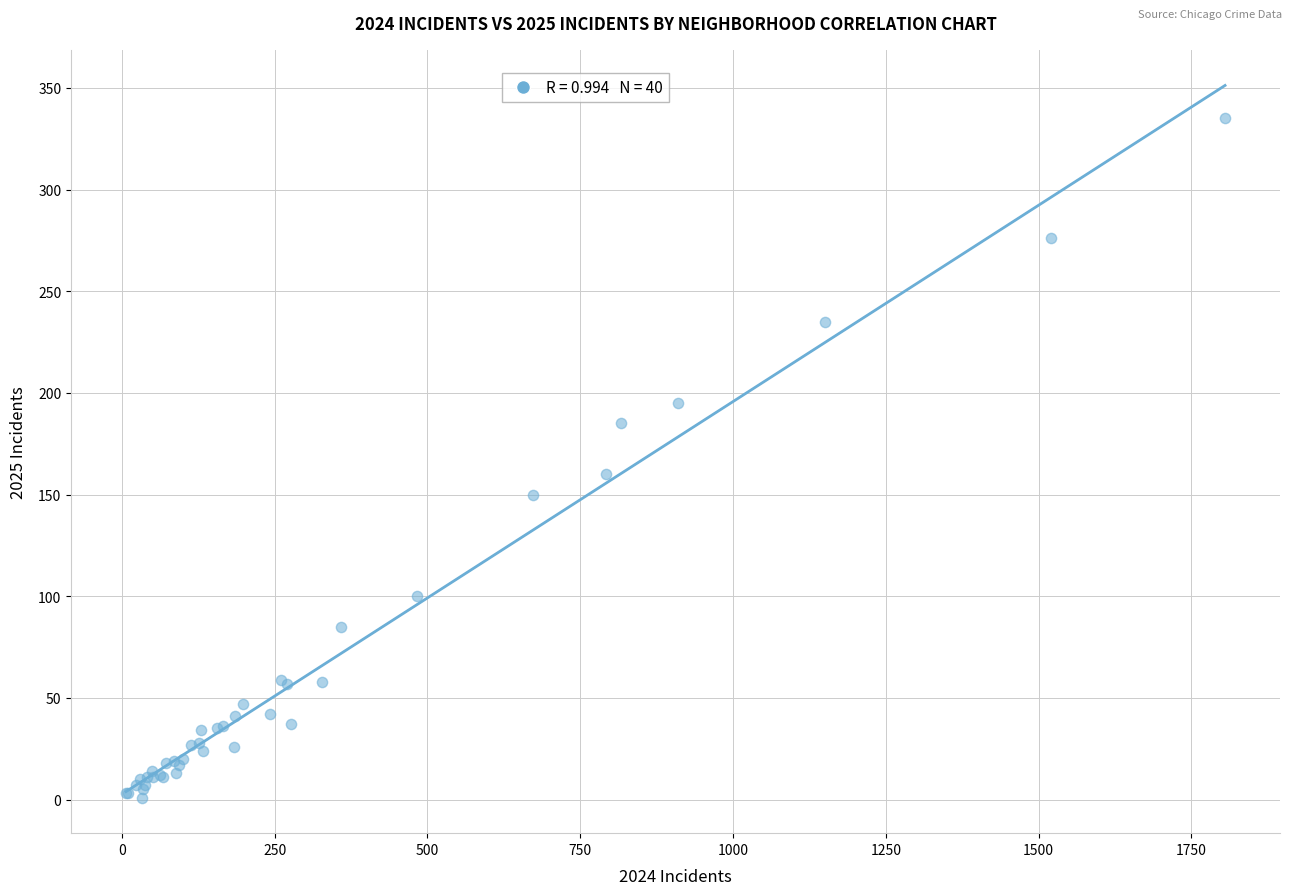

What Y value in the scatter plot is closest to 168?

160